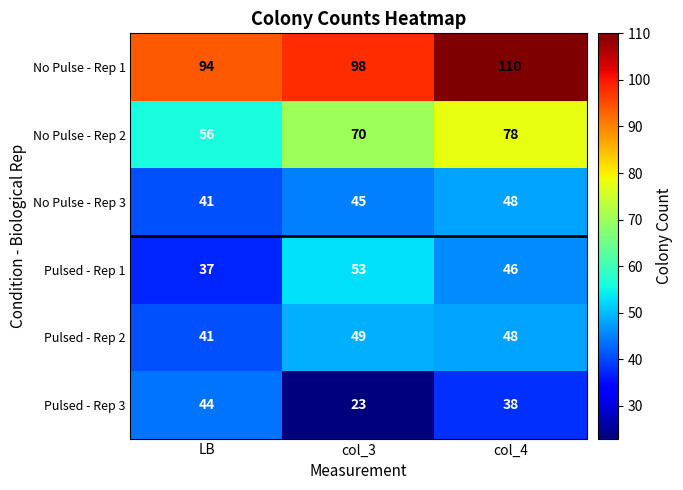

List the labels in order of No Pulse - Rep 3 value, largest first.

col_4, col_3, LB